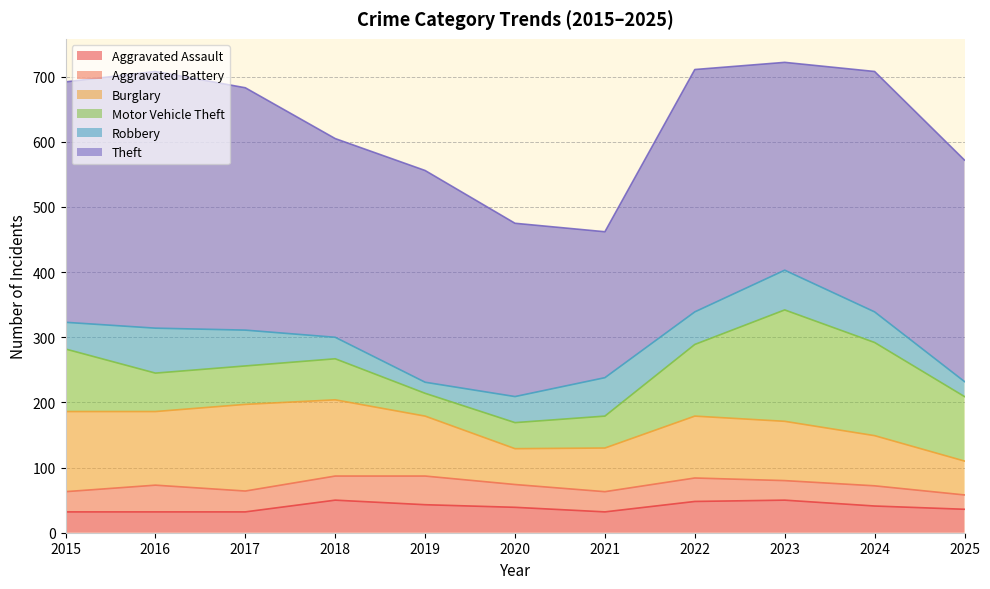

Does the chart have visible grid lines?

Yes